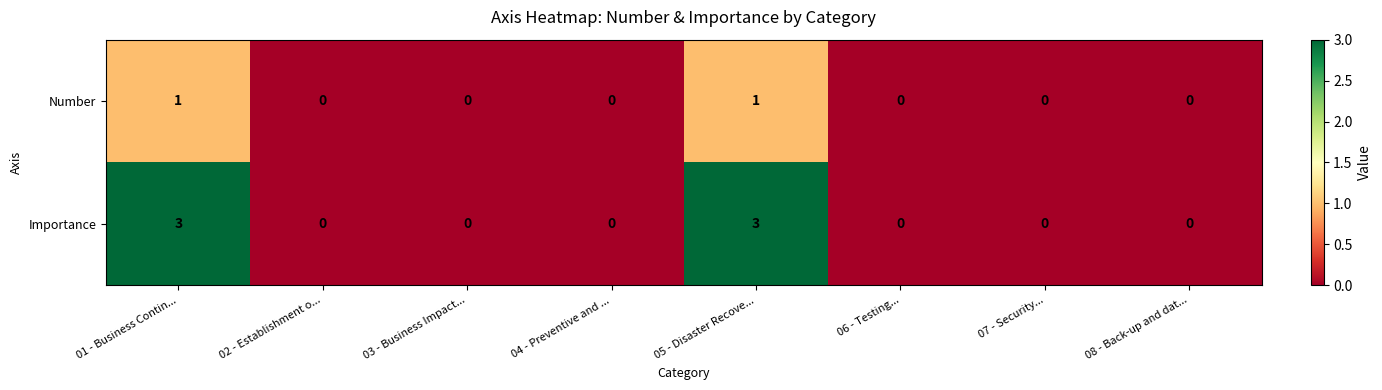

List the series in order of their peak value, highest first.

Importance, Number